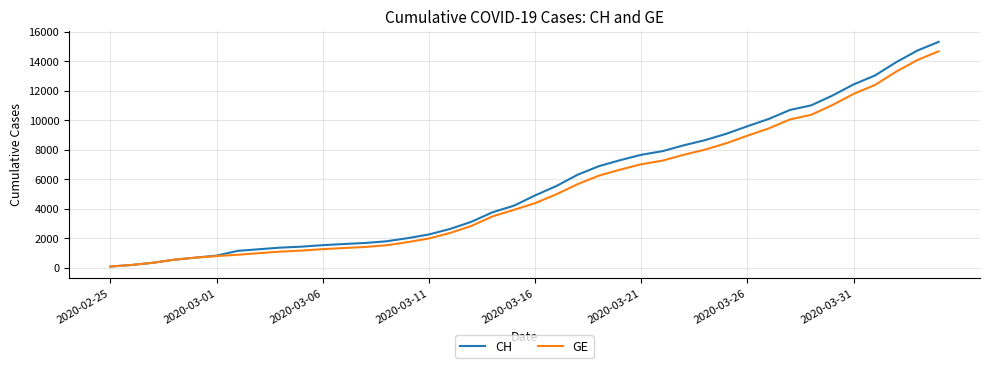

What are all the series names shown in the legend?

CH, GE